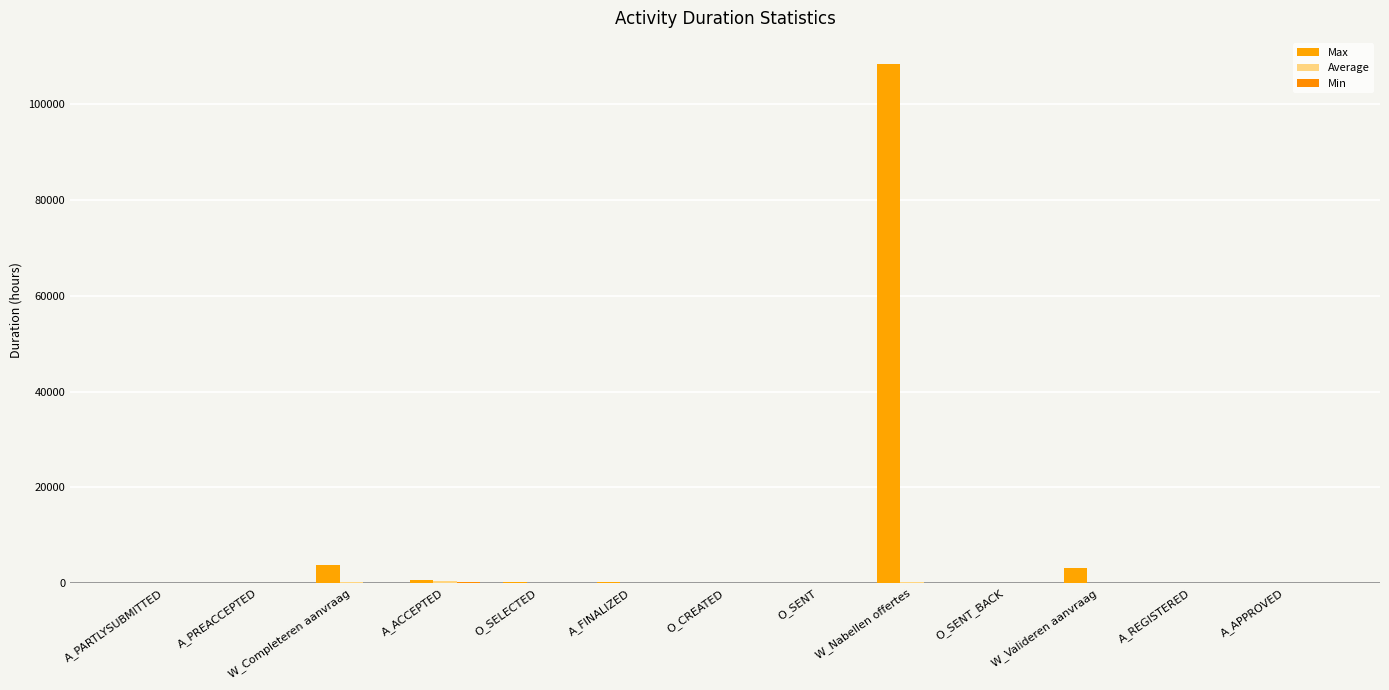

Where is Average nearest to the value 189?

W_Nabellen offertes